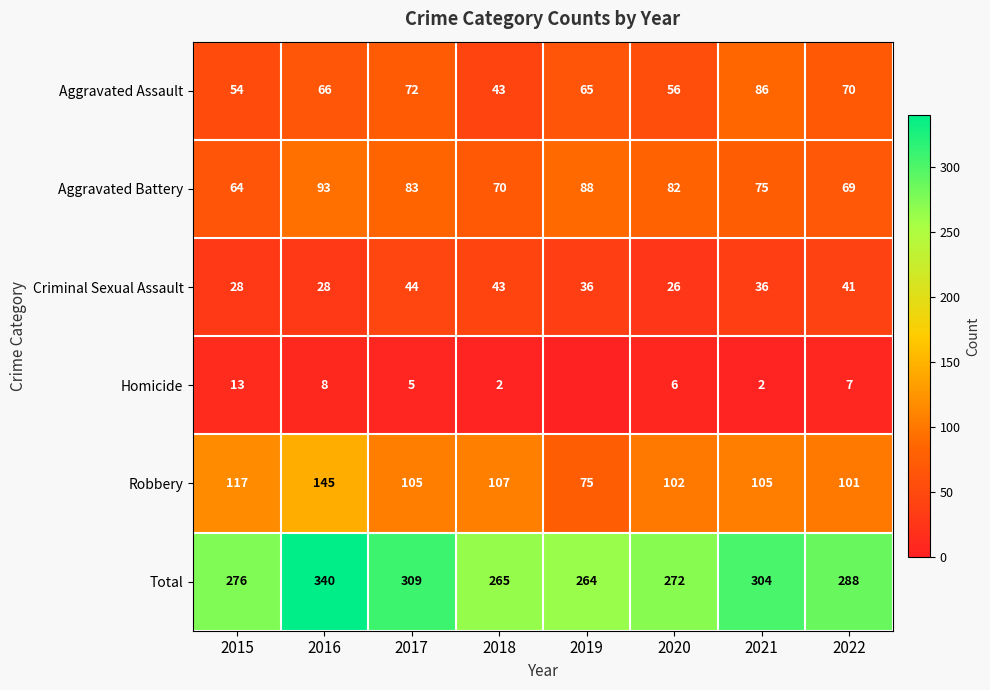

How many values in the Aggravated Battery series are below 82?

4